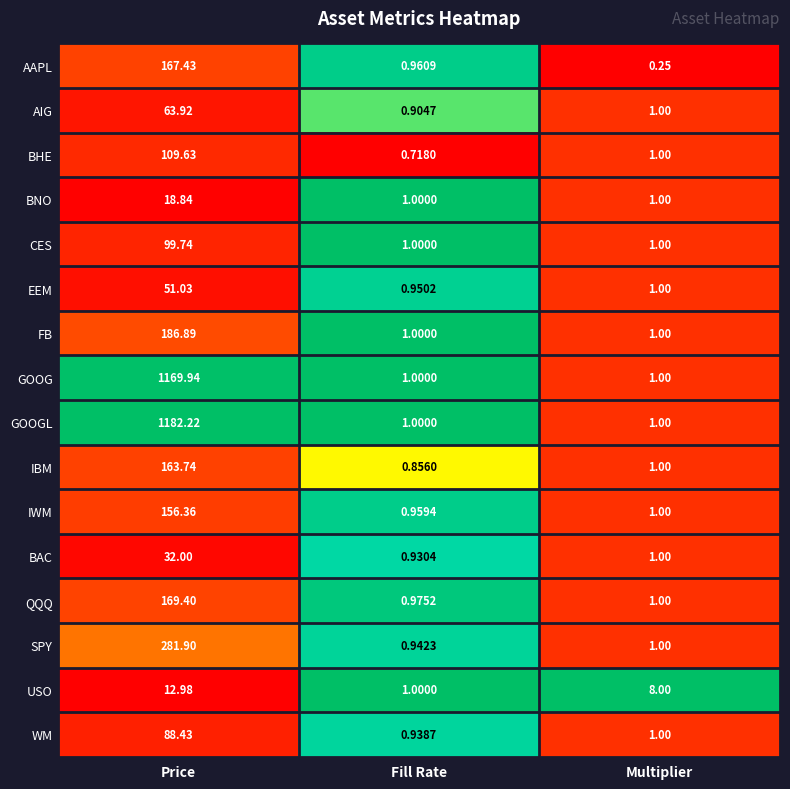

At which label does BAC first exceed 1?

Price